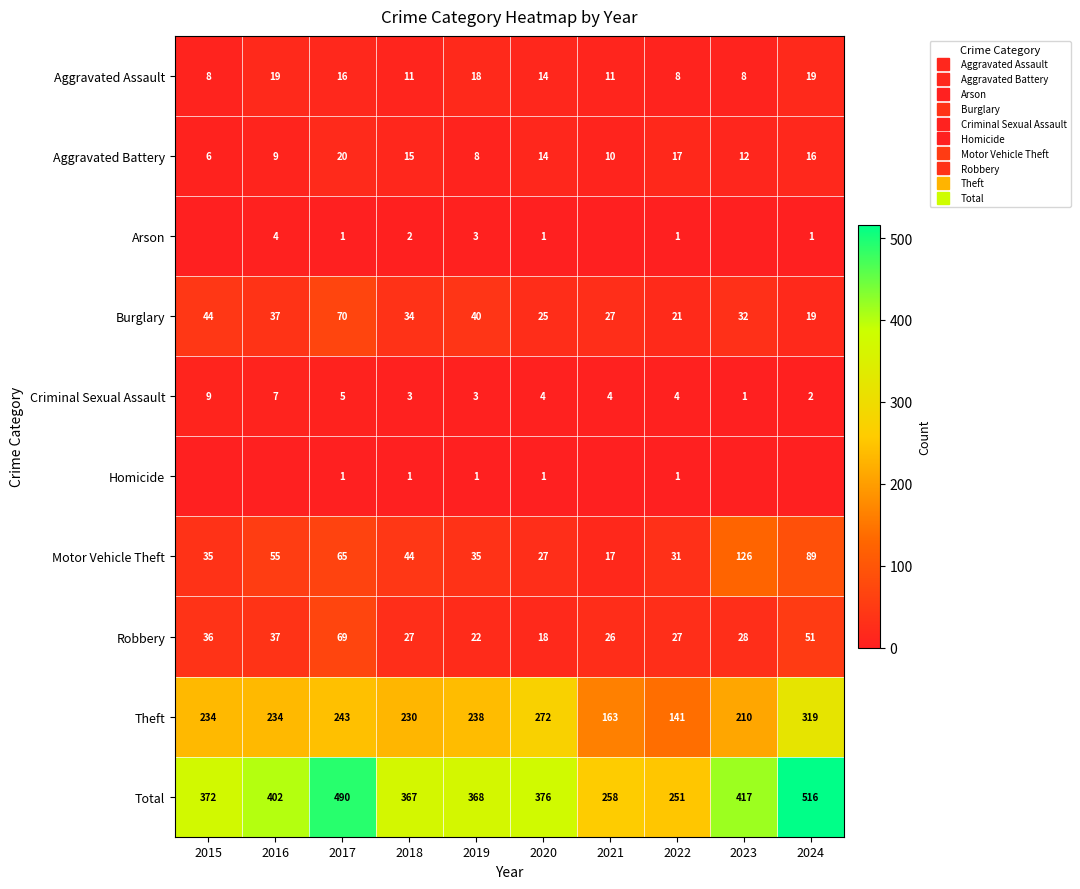

What is the sum of the Robbery values at 2018 and 2016?

64